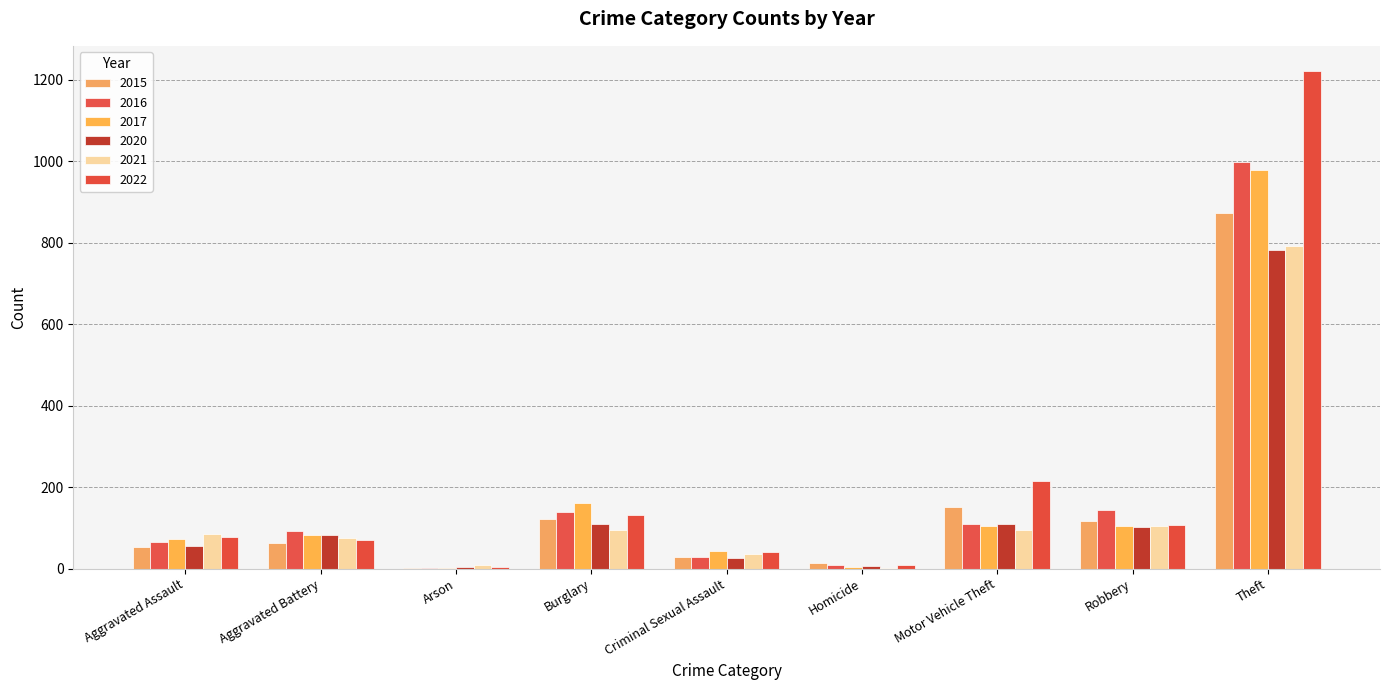

Does the chart contain stacked bars?

No